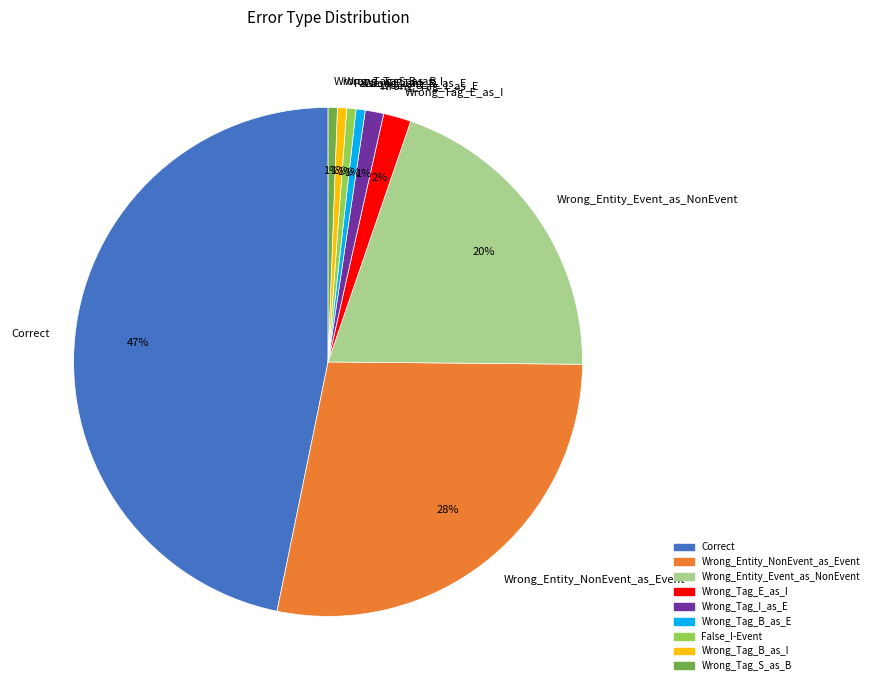

Is it true that Correct is 36% of the pie?

False